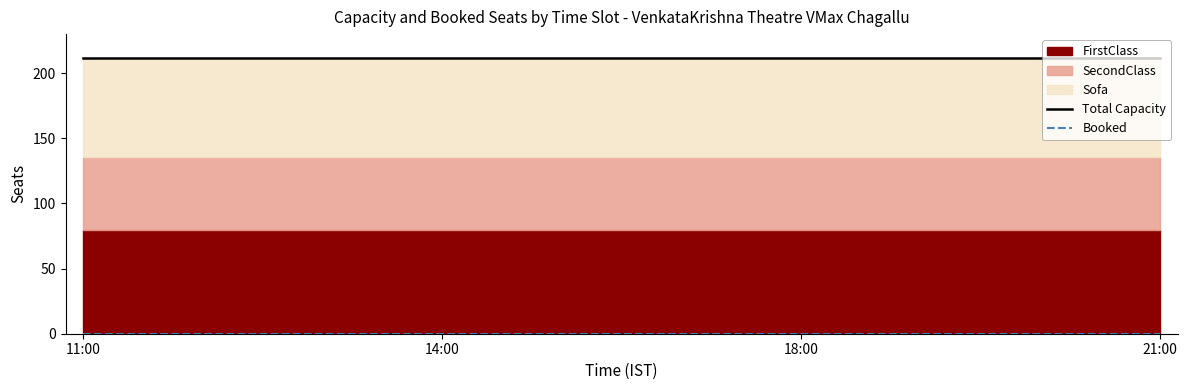

How many lines are shown in the chart?

2